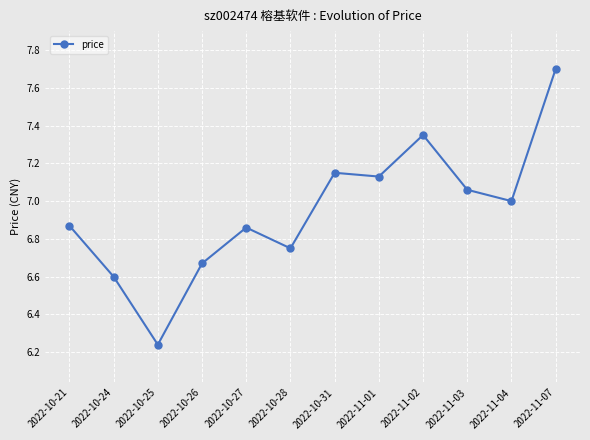

The chart shows a value of 12.2 at 2022-10-27. True or false?

False